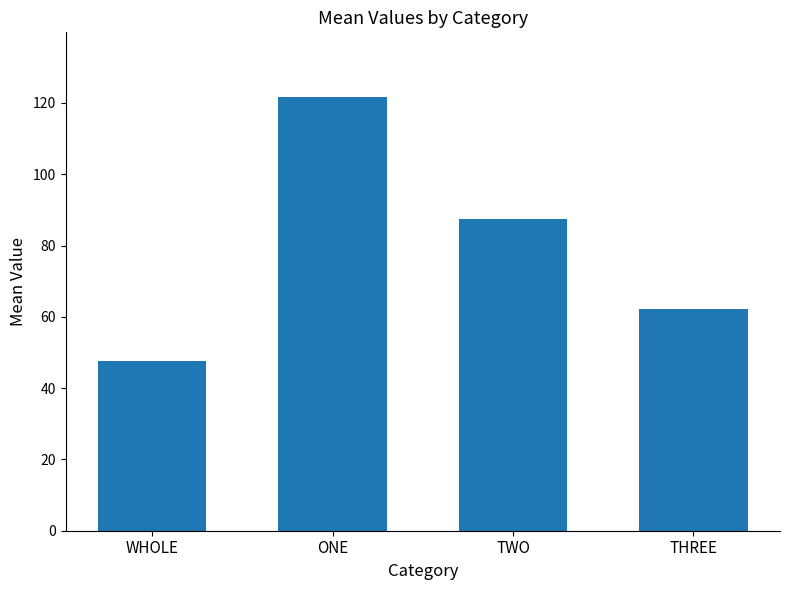

What is the smallest value displayed?

47.7